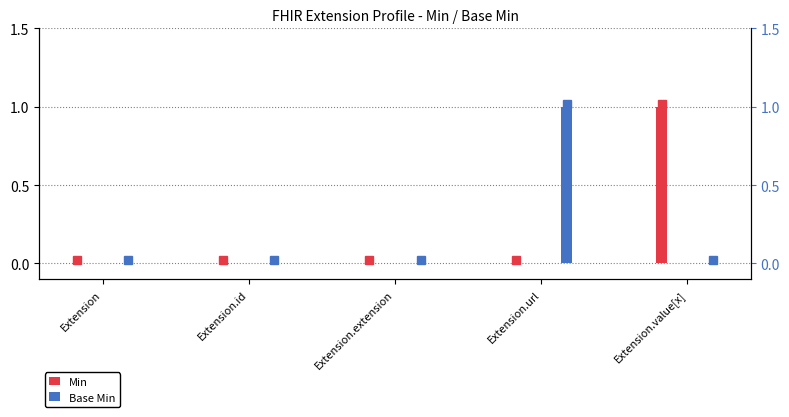

True or false: Base Min has a value of 0 at Extension.value[x].

True